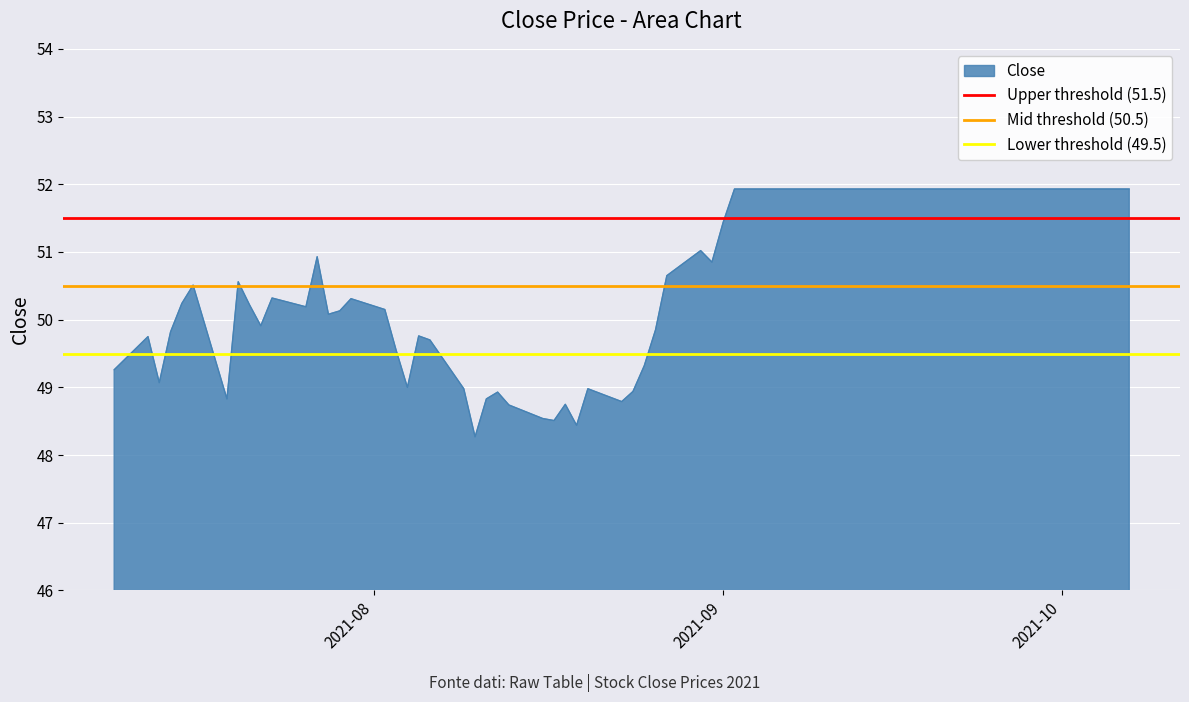

At which label is Lower threshold (49.5) closest to 49?

2021-08